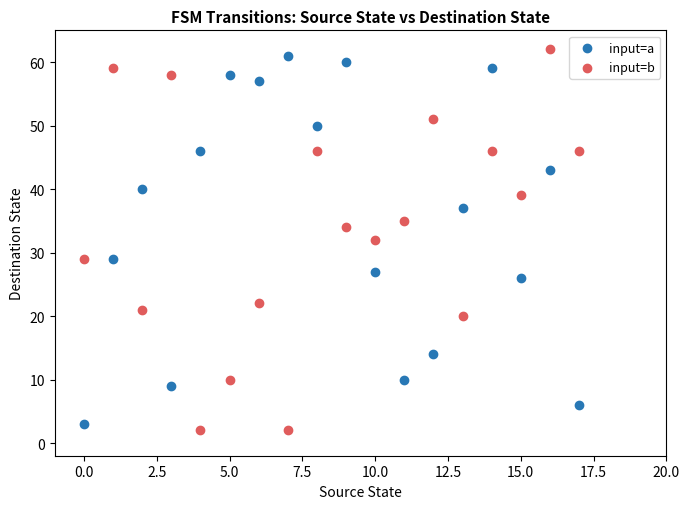

Which series contains the highest Y value?

input=b